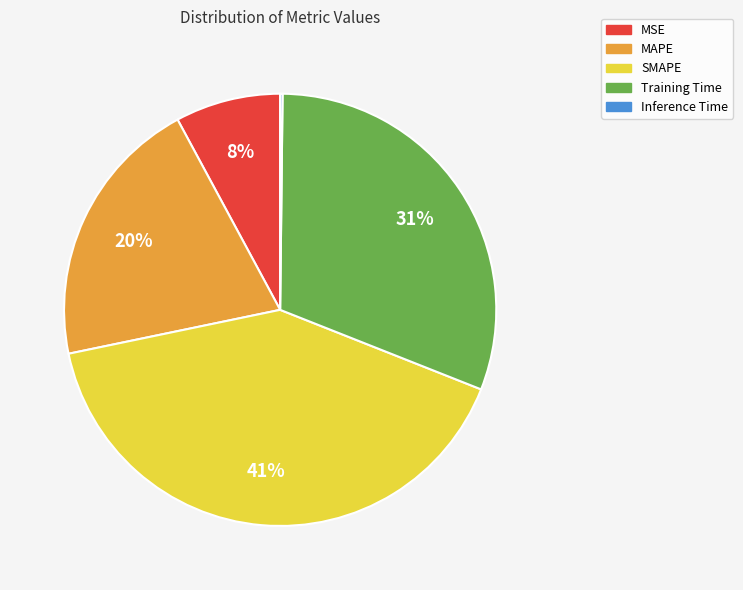

Is there any slice that represents more than half of the pie?

No